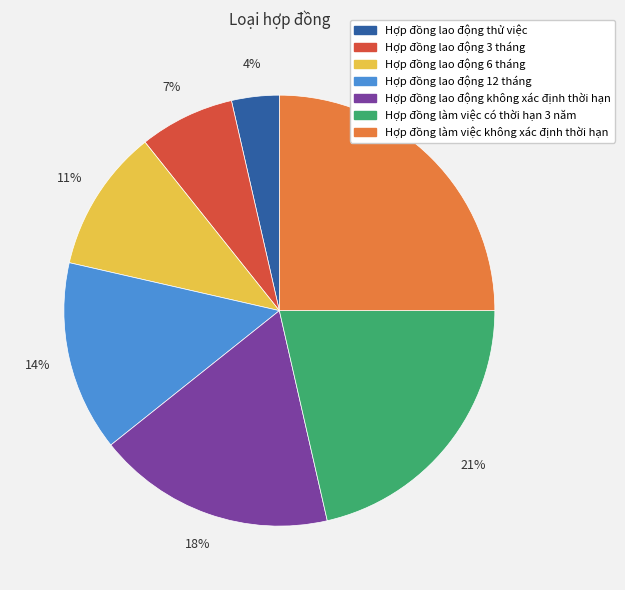

The Hợp đồng làm việc có thời hạn 3 năm slice represents 33% of the pie. True or false?

False